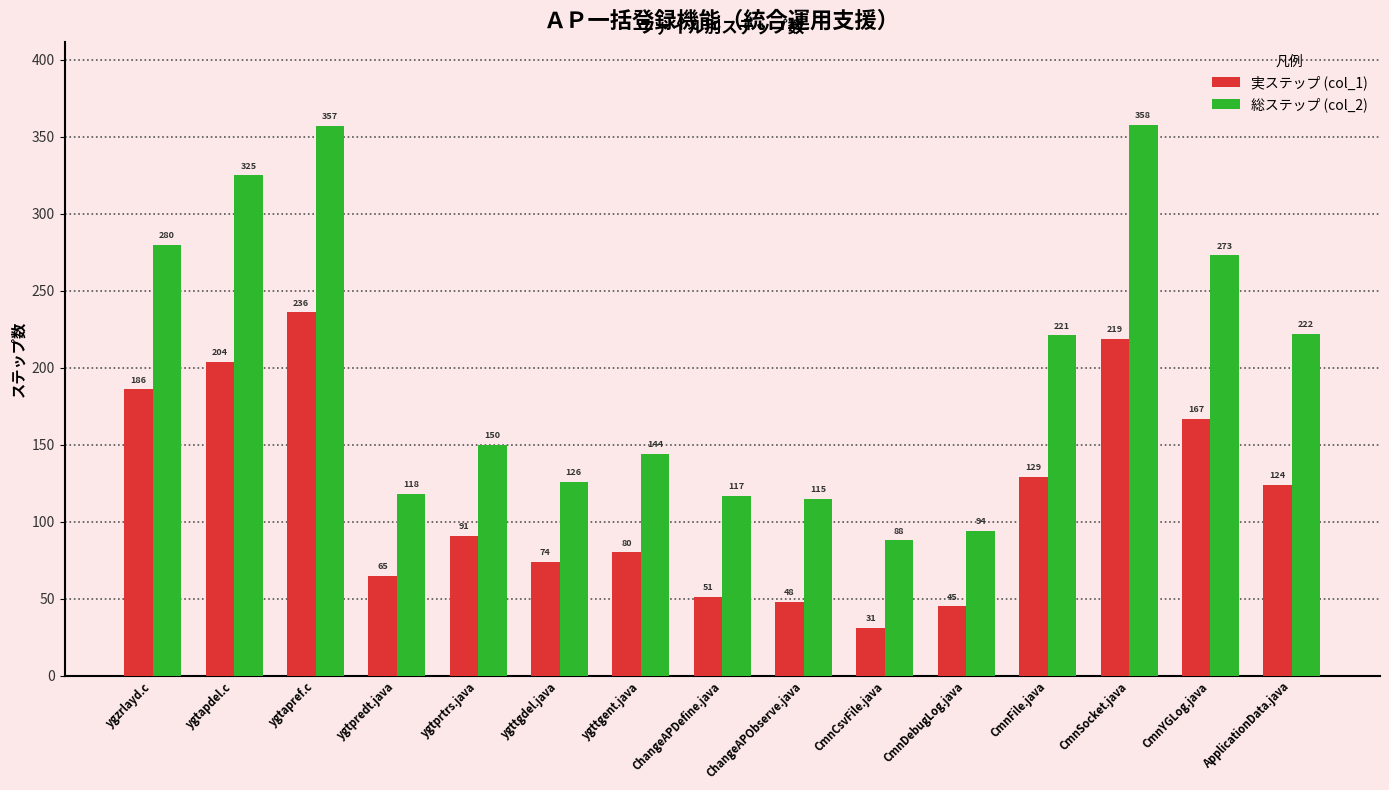

Which series has the largest total across all categories?

総ステップ (col_2)